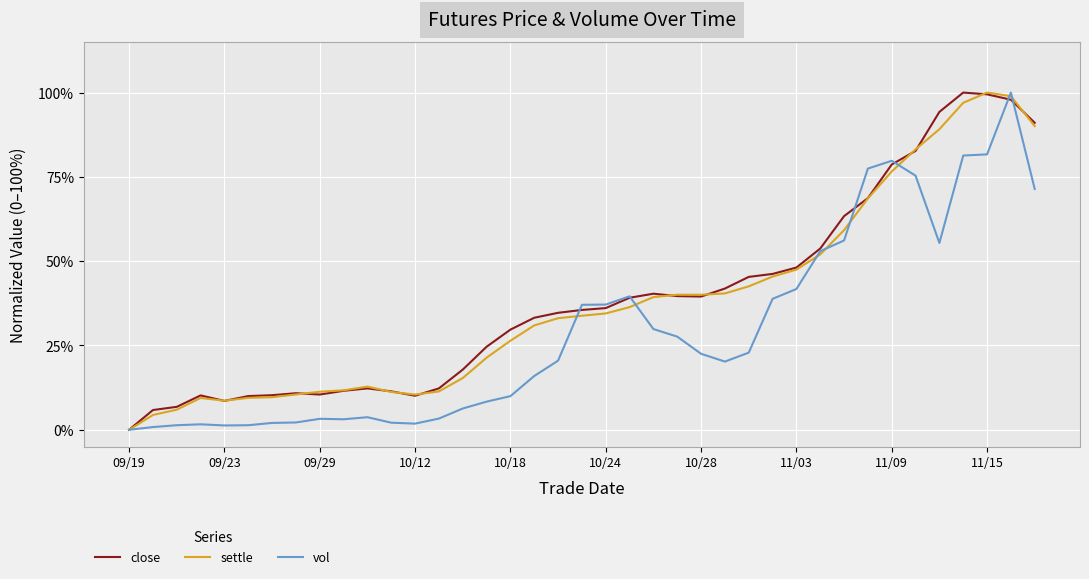

What is the difference between the second highest and second lowest values in the vol series?

0.8